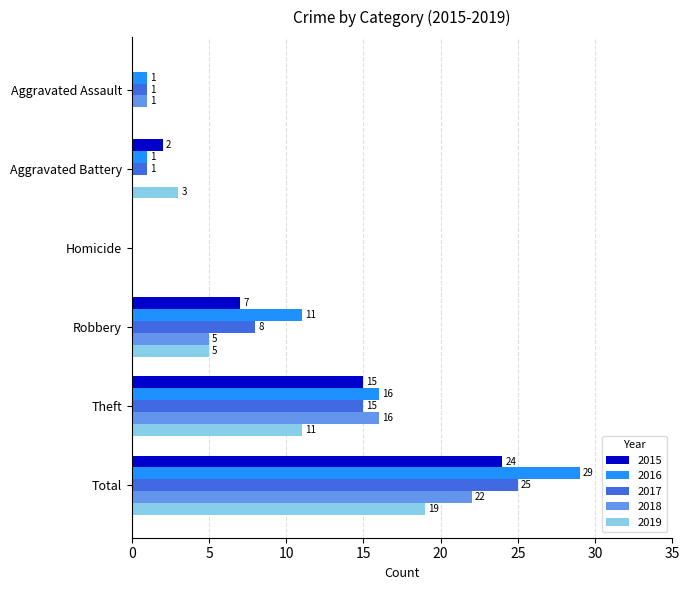

How many categories are shown in the chart?

6